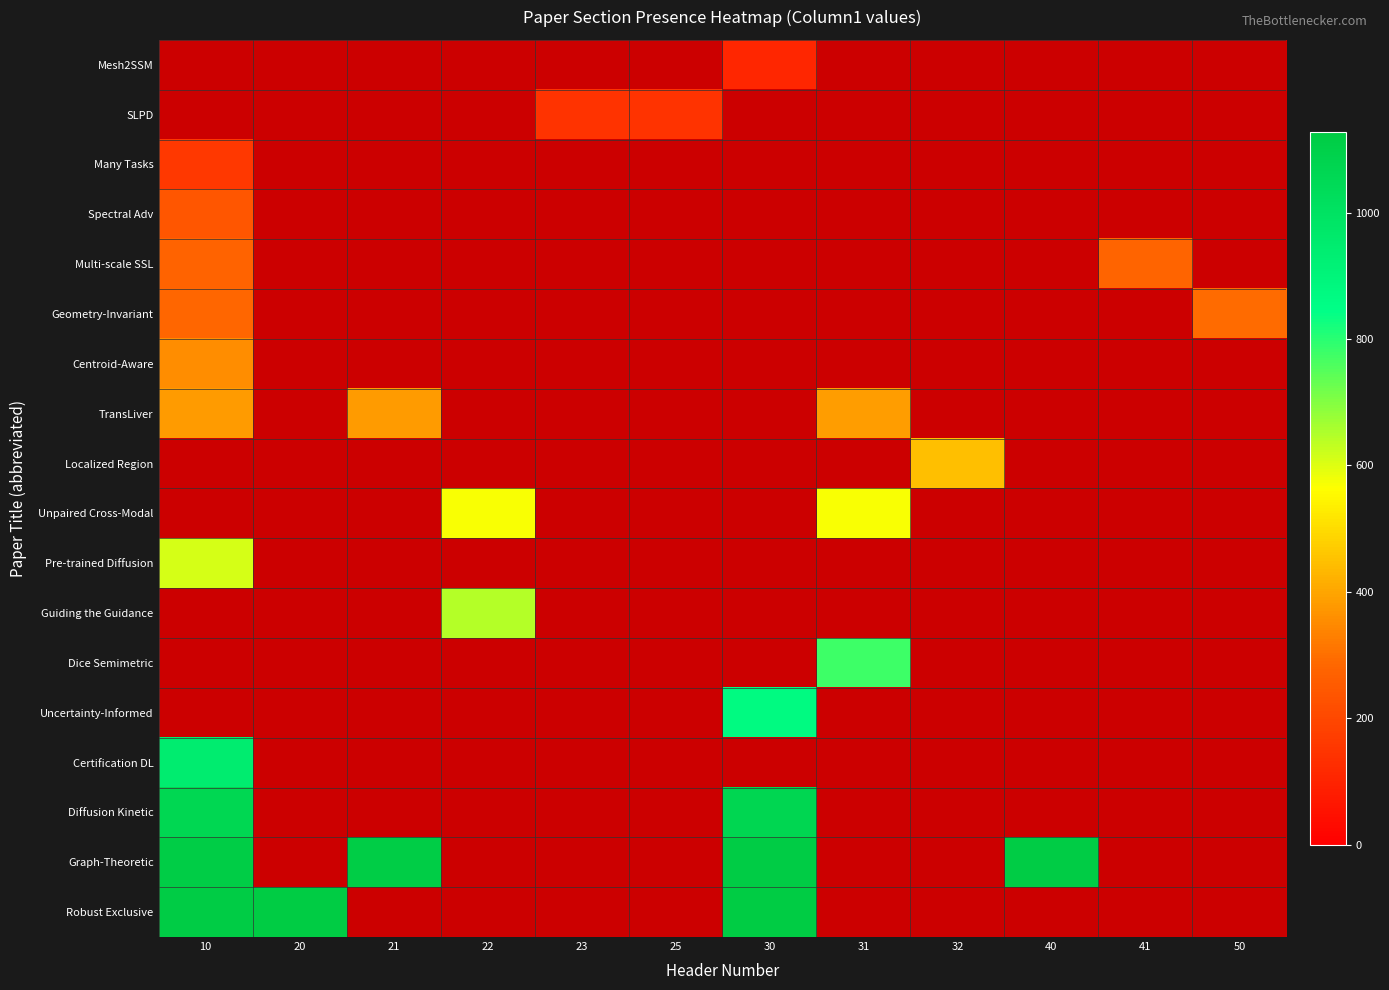

How many values in Certification DL are above zero?

1